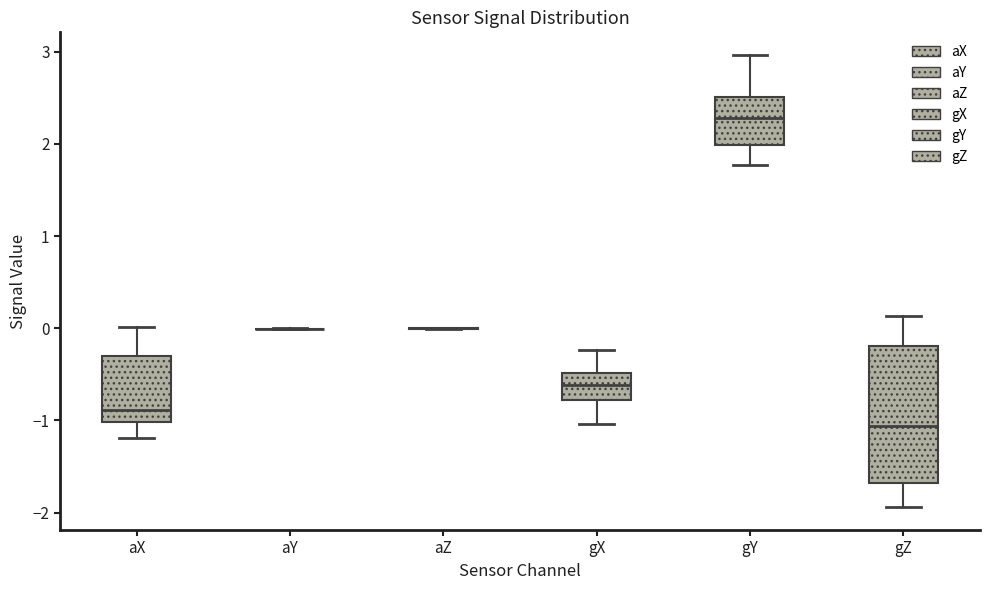

Comparing the boxes themselves (not the whiskers), which one is the tallest?

gZ